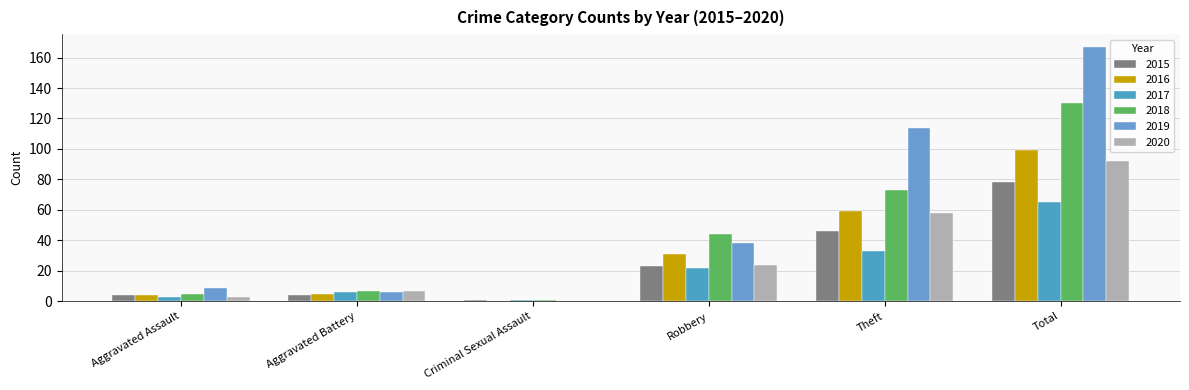

Count the number of data series in this chart.

6